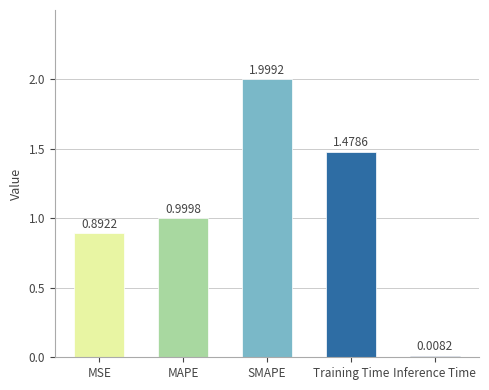

Rank the categories by value from lowest to highest.

Inference Time, MSE, MAPE, Training Time, SMAPE